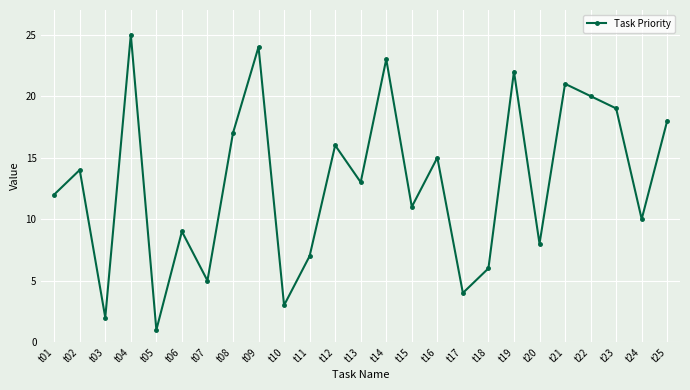

What is the sum of all values?

325